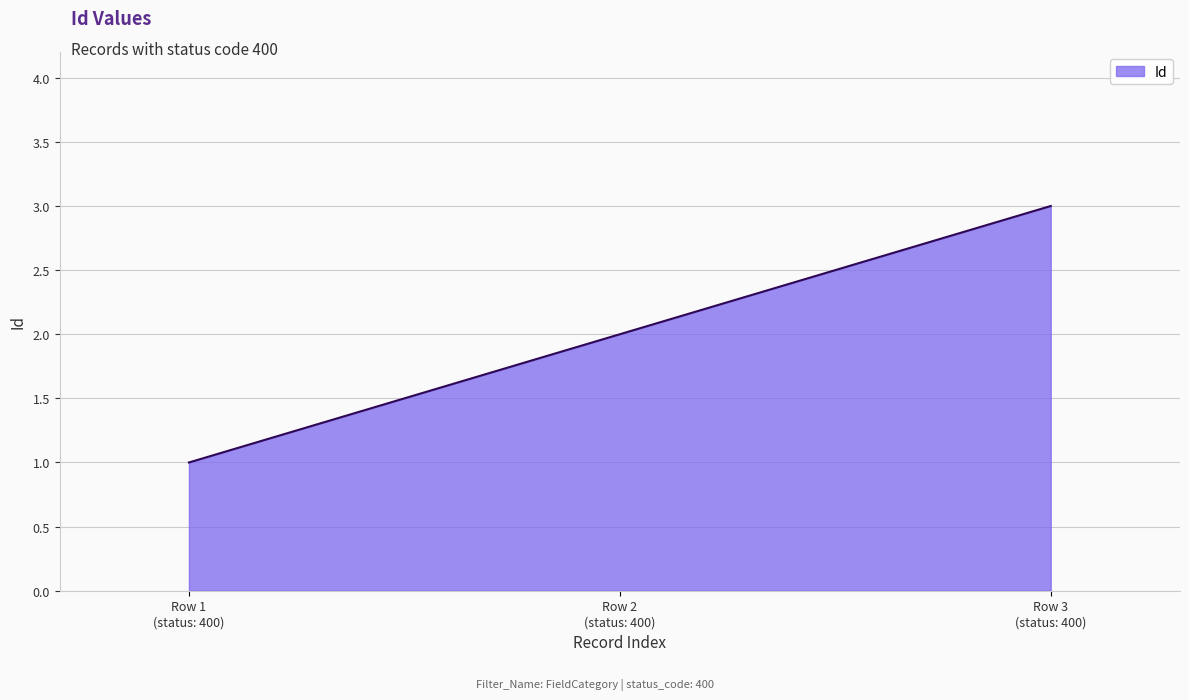

Rank the categories by value from highest to lowest.

Row 3
(status: 400), Row 2
(status: 400), Row 1
(status: 400)